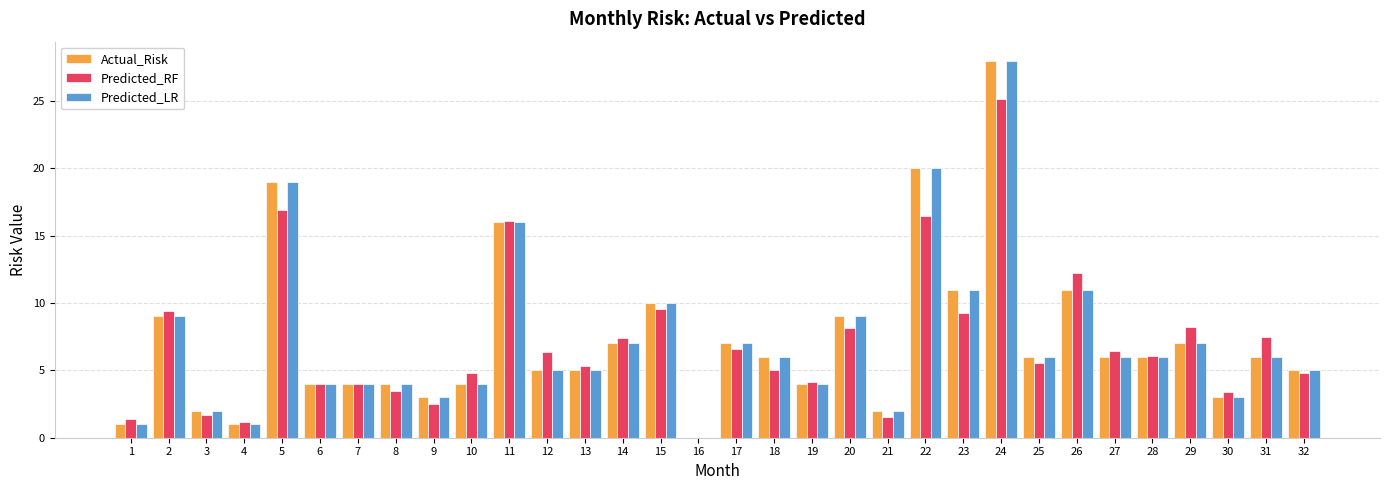

Are the bars grouped side by side (vs. stacked)?

Yes